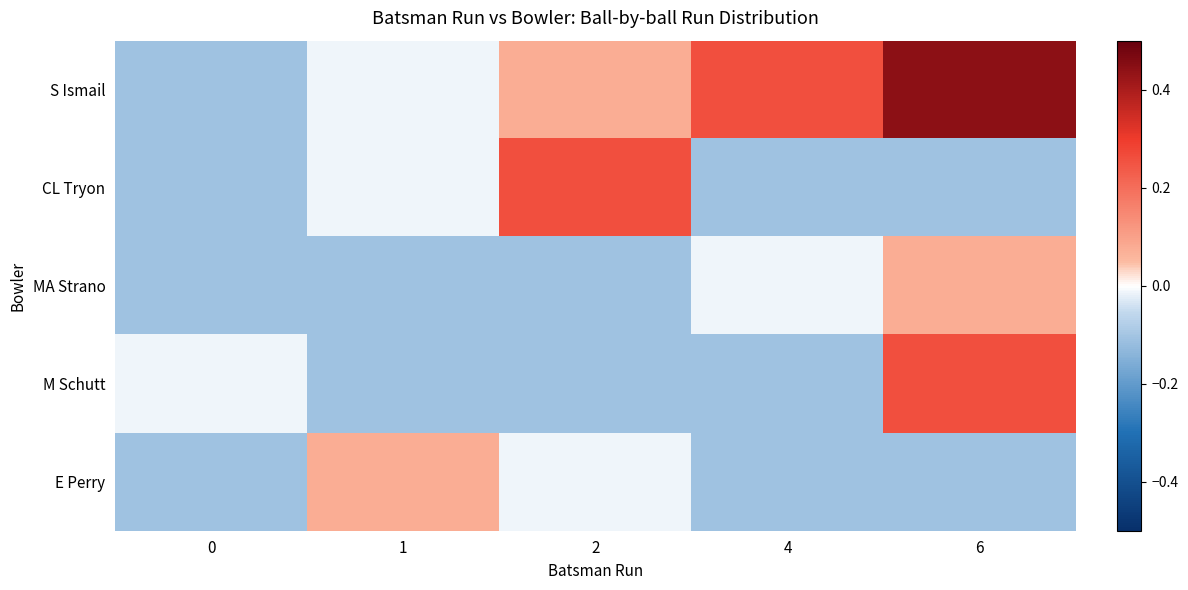

Reading left to right, what are all the values shown in this chart?

S Ismail: 0=-0.1	1=-0.0	2=0.1	4=0.3	6=0.4
CL Tryon: 0=-0.1	1=-0.0	2=0.3	4=-0.1	6=-0.1
MA Strano: 0=-0.1	1=-0.1	2=-0.1	4=-0.0	6=0.1
M Schutt: 0=-0.0	1=-0.1	2=-0.1	4=-0.1	6=0.3
E Perry: 0=-0.1	1=0.1	2=-0.0	4=-0.1	6=-0.1